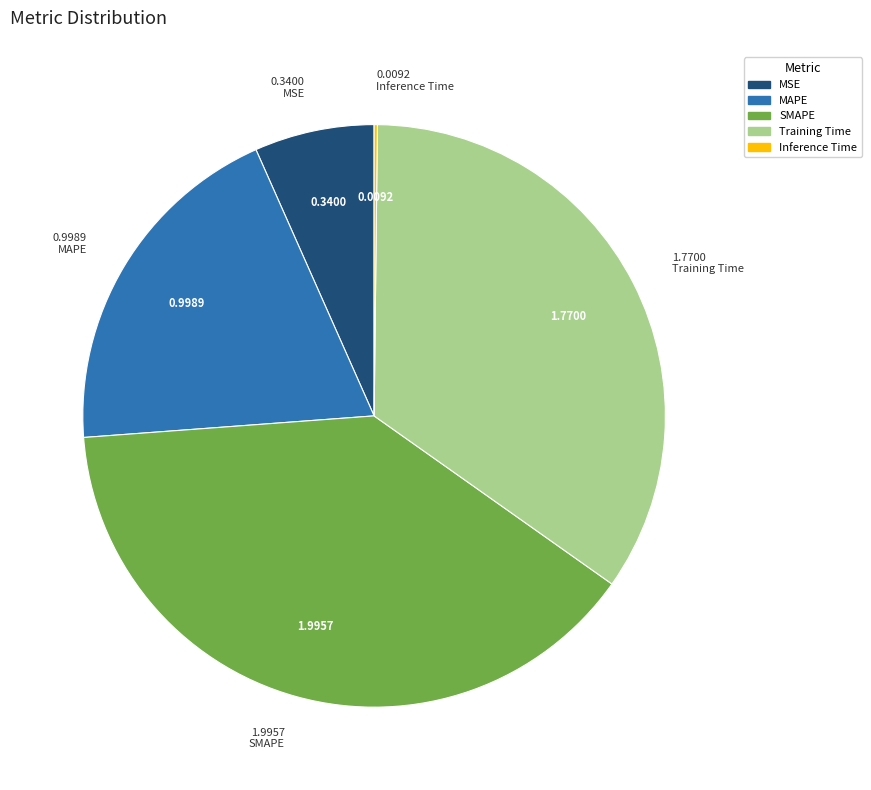

Which slice is the largest?

SMAPE